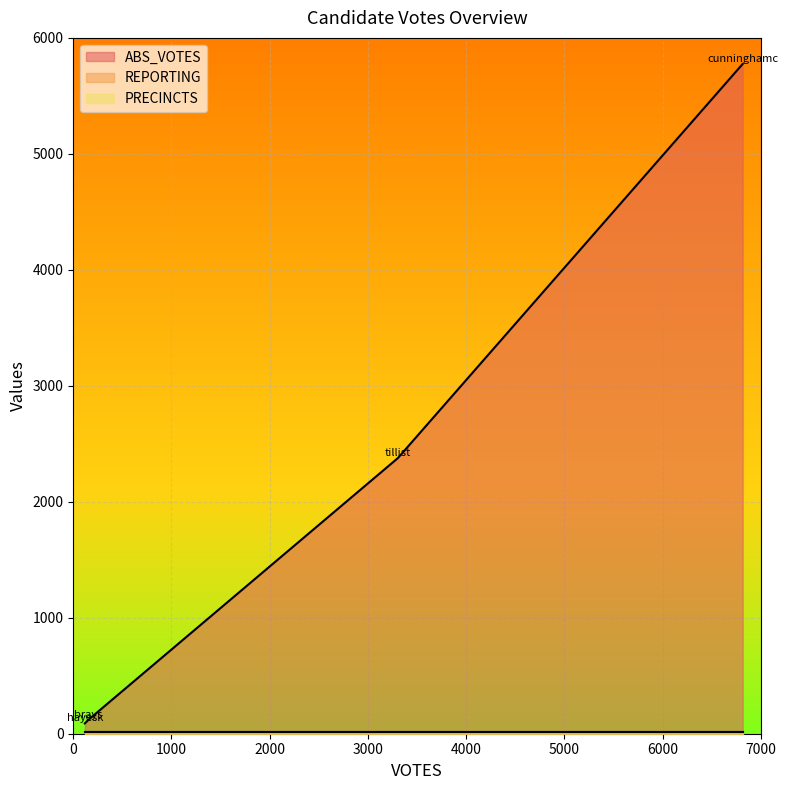

How many data points does each series have?

4